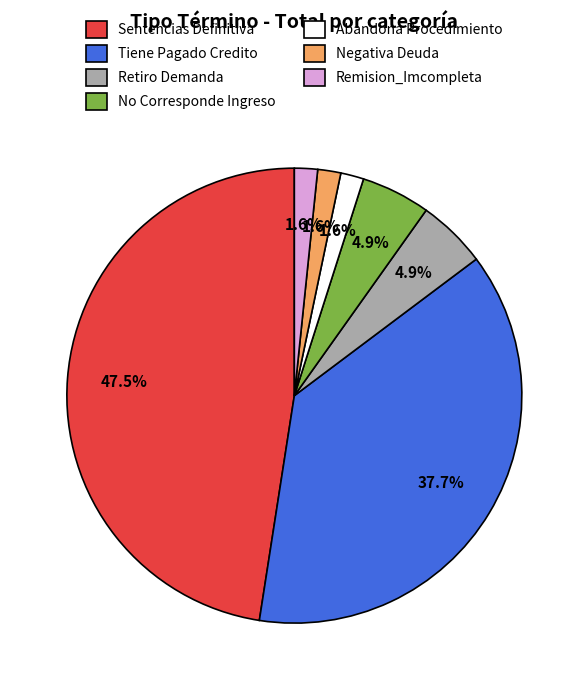

How many slices are in this pie chart?

7